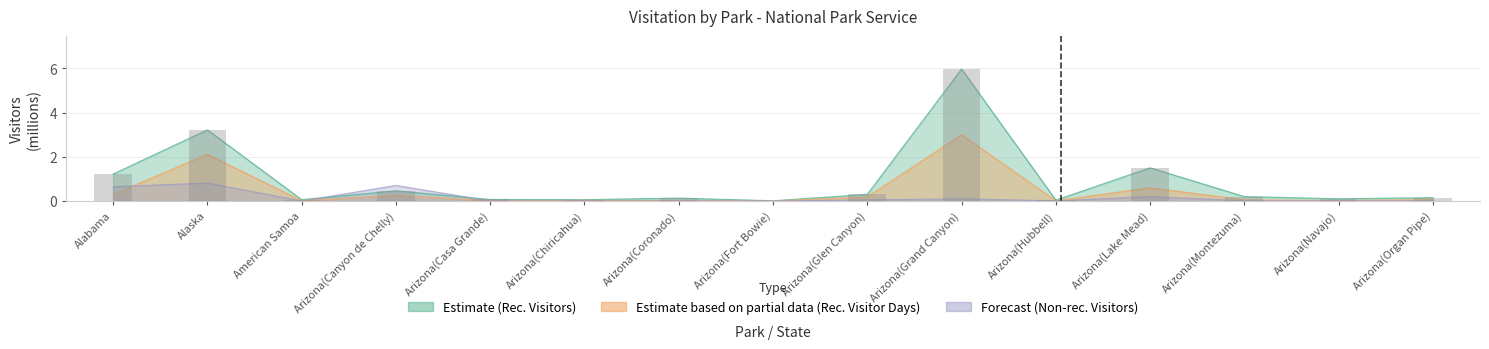

Which category has the highest value across all series?

Arizona(Grand Canyon)